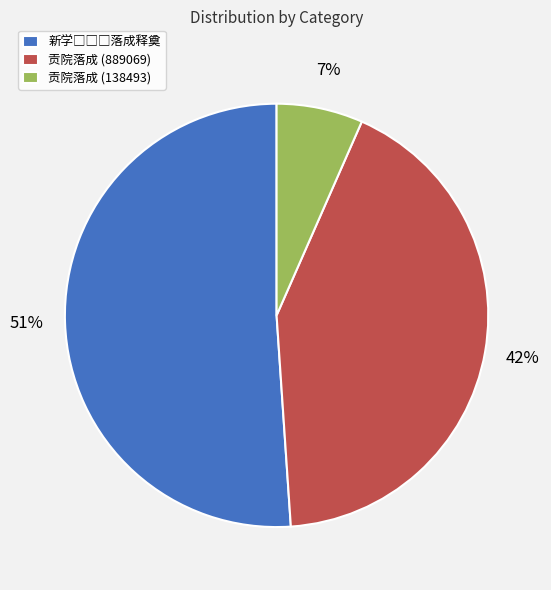

What percentage is the 贡院落成 (889069) slice, to the nearest percent?

42%